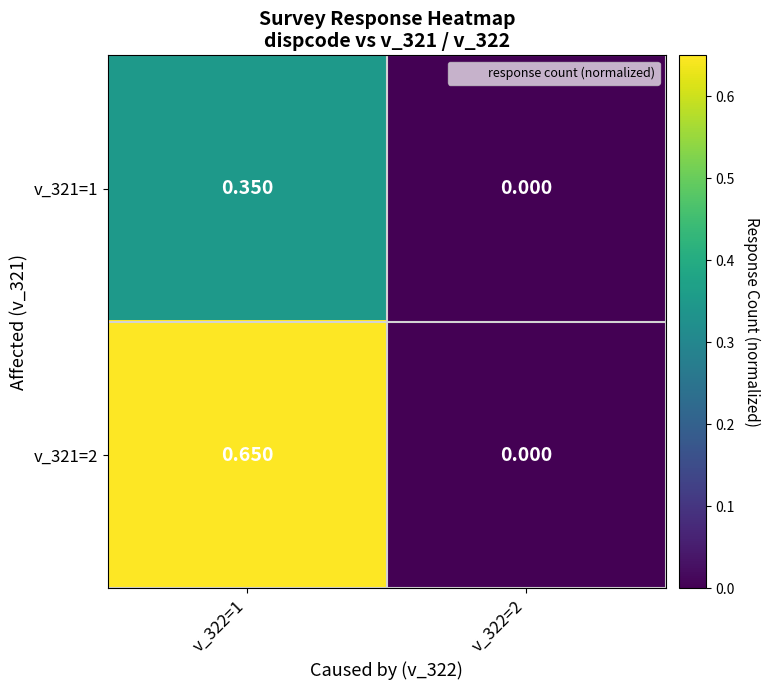

Rank the series at v_322=1 from highest to lowest value.

v_321=2, v_321=1